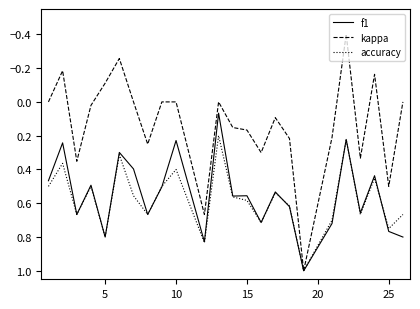

Which series has the largest range (max minus min)?

kappa